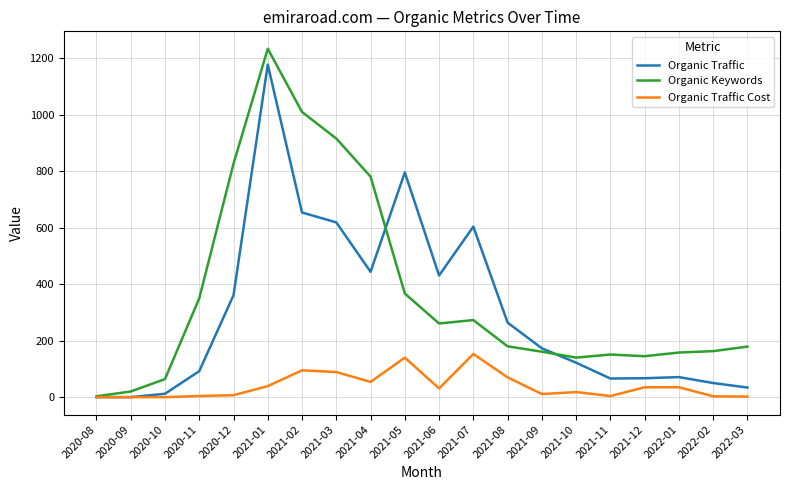

The value of Organic Traffic at 2020-11 is 92. True or false?

True